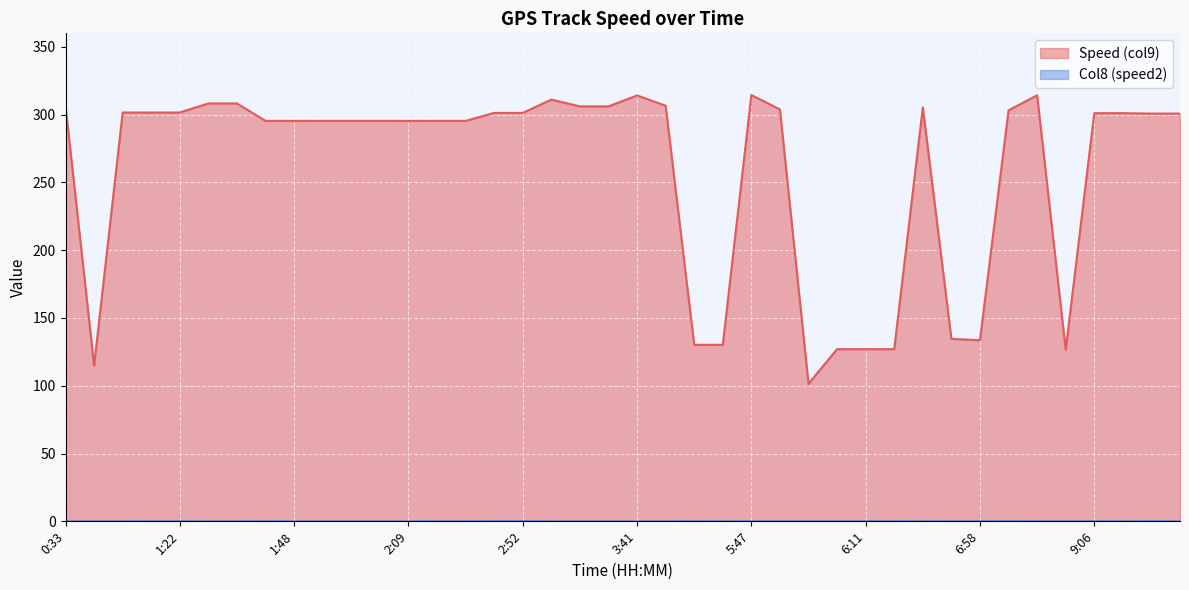

What are all the series names shown in the legend?

Speed (col9), Col8 (speed2)